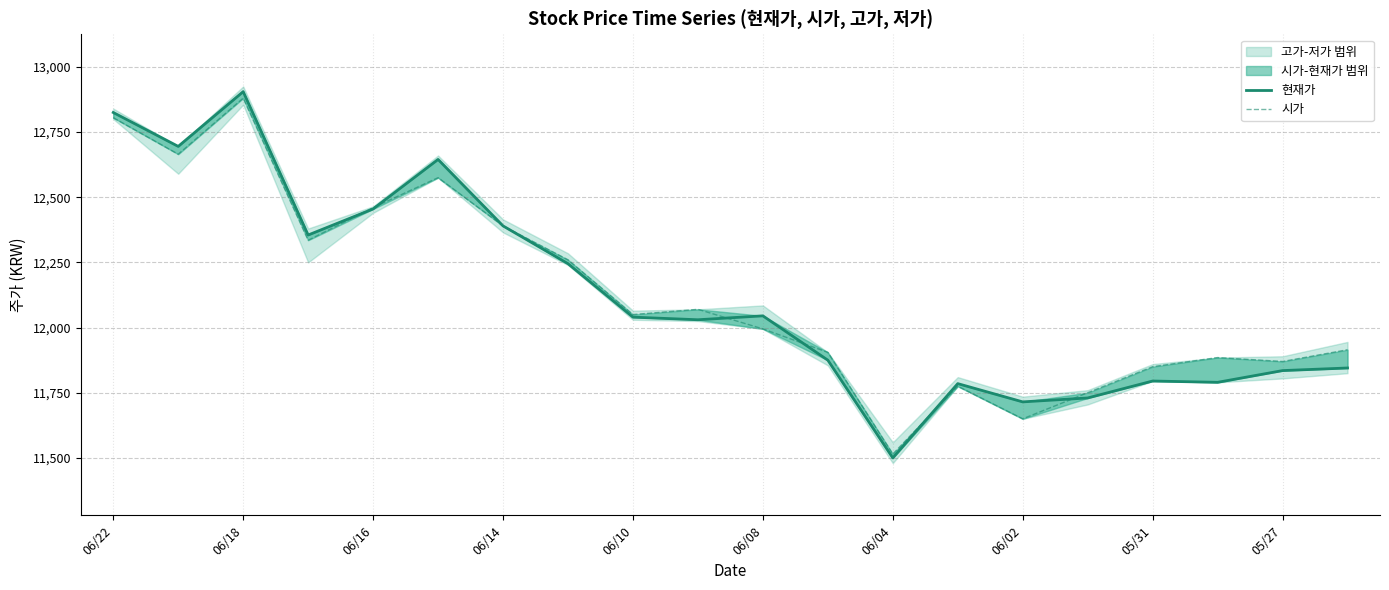

Which series has the largest total across all categories?

시가